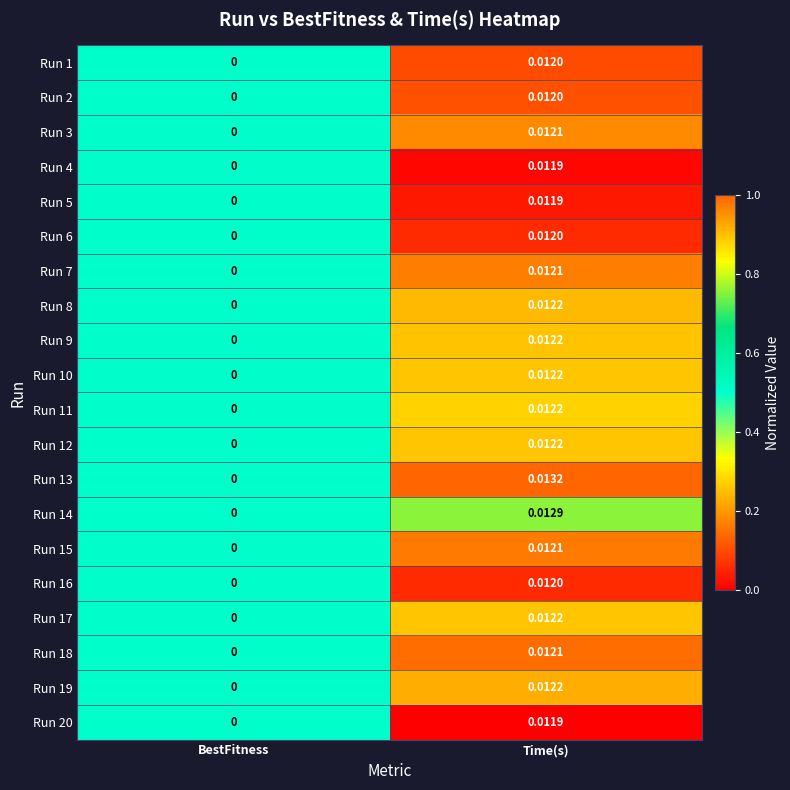

Which label corresponds to the largest value in the chart?

Time(s)